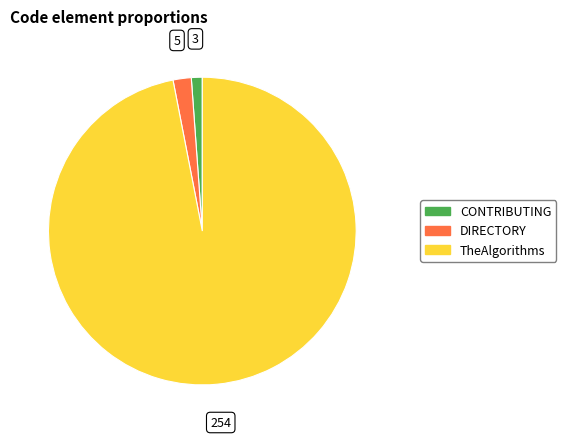

Is it true that TheAlgorithms is 87% of the pie?

False